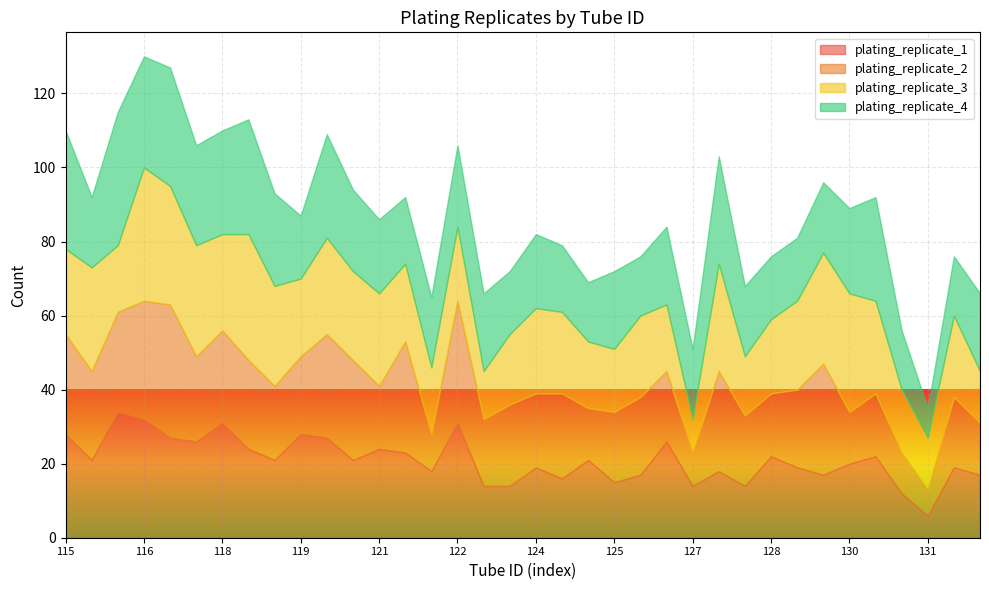

After their last crossing, which series has the higher values: plating_replicate_1 or plating_replicate_4?

plating_replicate_4